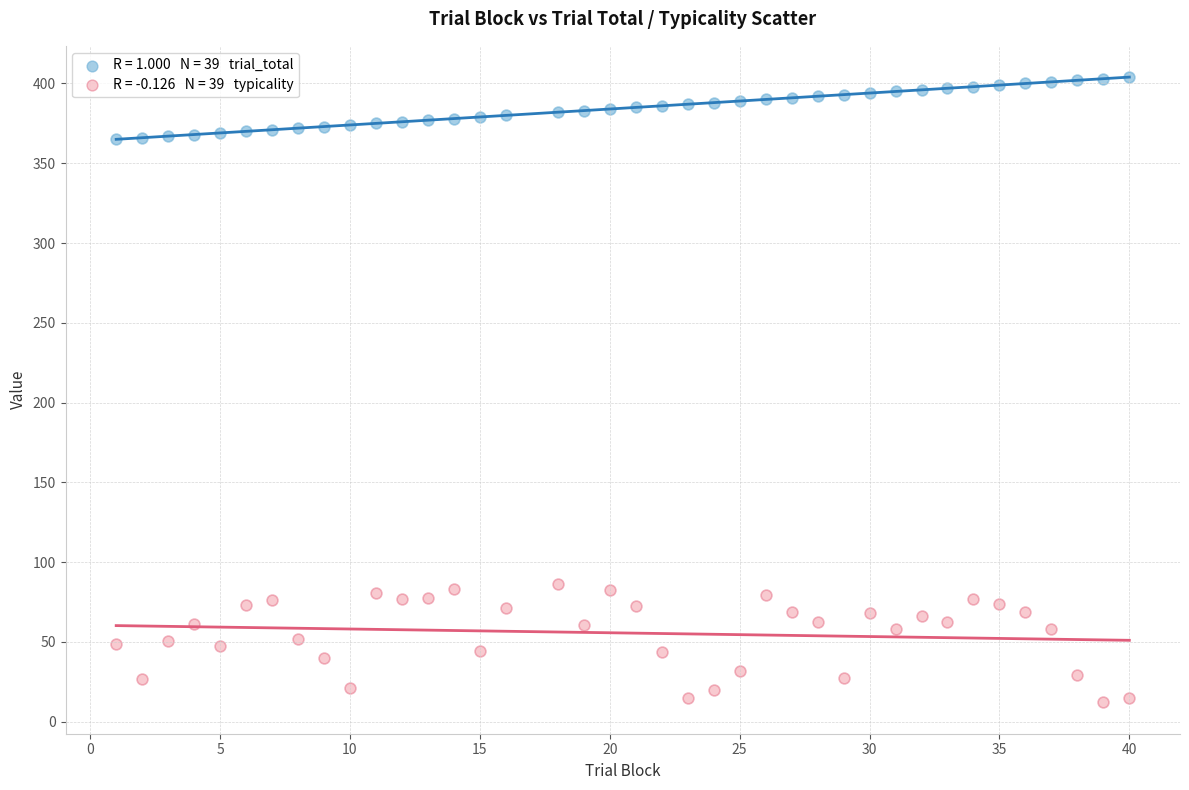

Across all data points, what is the range of Y values (max minus min)?

392.0